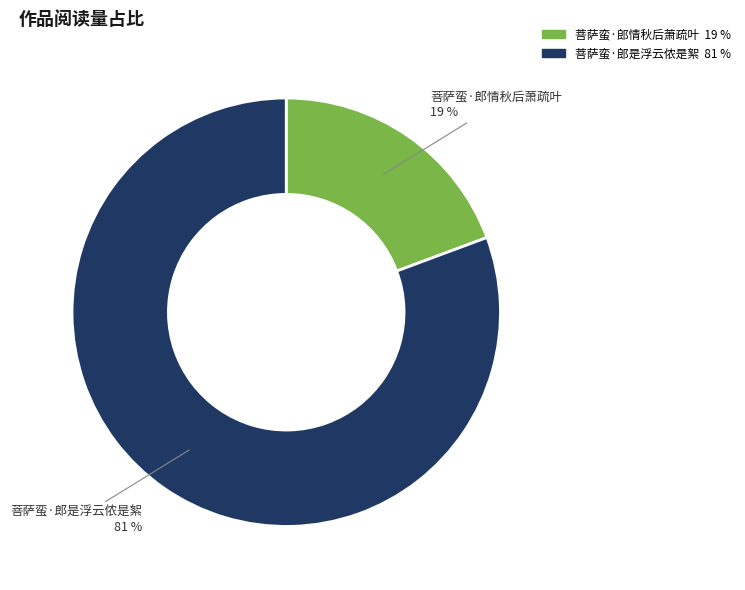

True or false: 菩萨蛮·郎情秋后萧疏叶 accounts for 14% of the total.

False